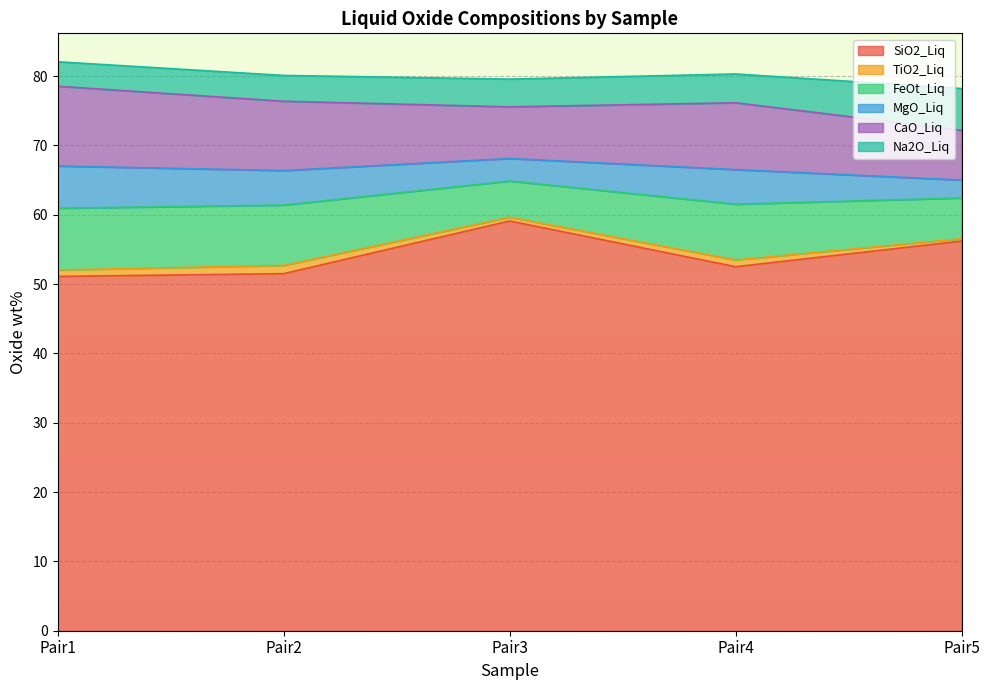

Rank the series at Pair3 from lowest to highest value.

TiO2_Liq, MgO_Liq, Na2O_Liq, FeOt_Liq, CaO_Liq, SiO2_Liq